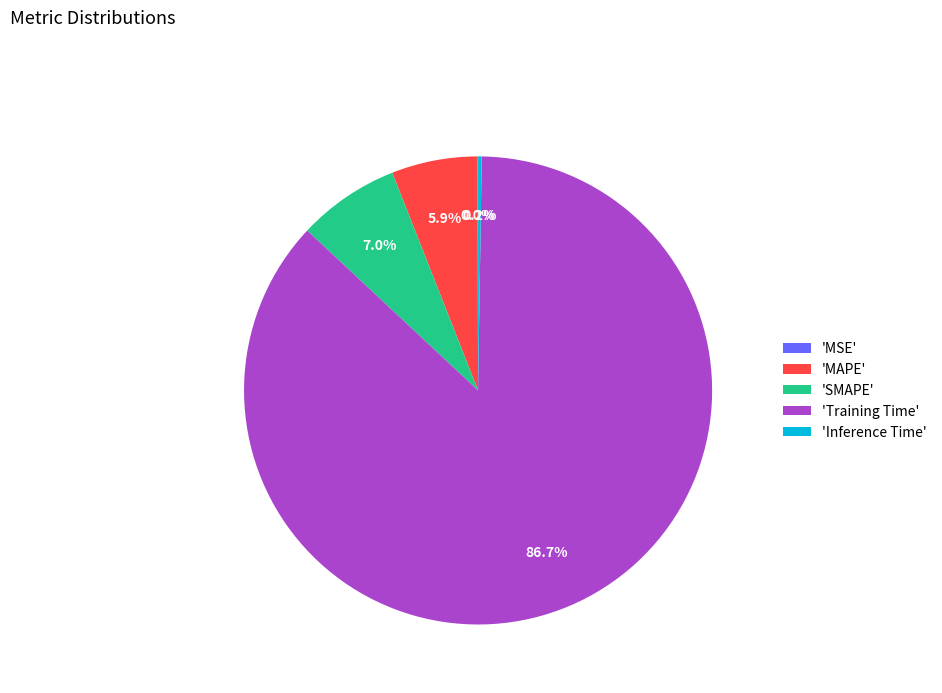

Which category has the biggest portion of the pie?

'Training Time'